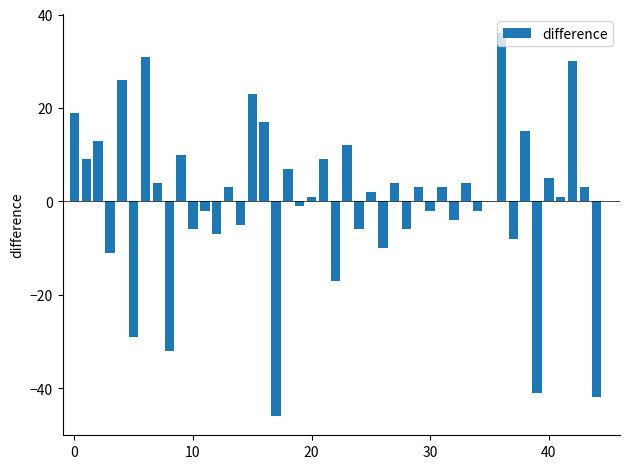

How many categories are shown in the chart?

45